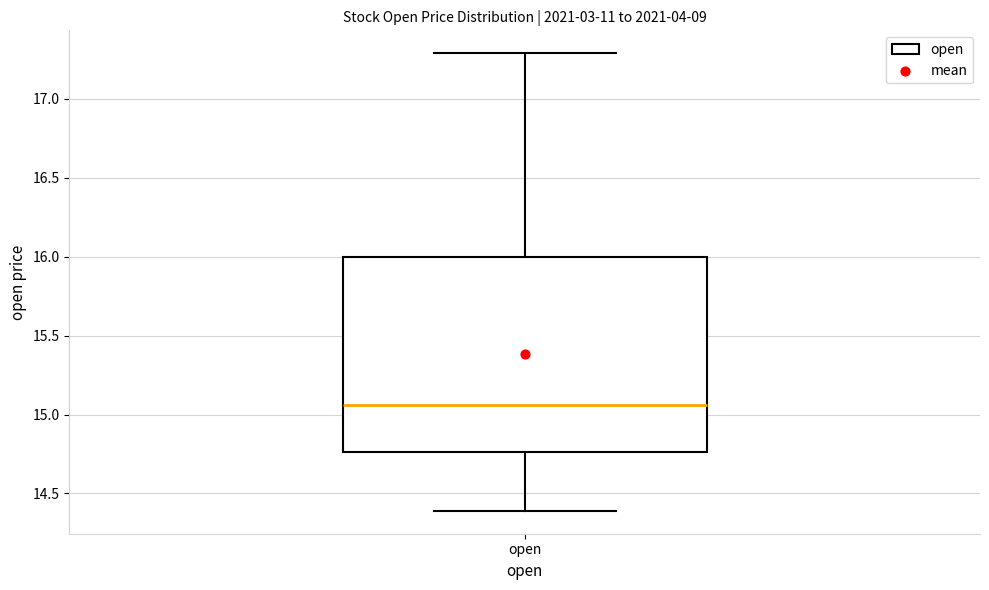

Where does the median line of the box for open sit on the y-axis? The values are not printed on the chart, so give them approximately, as read against the axis.

15.05